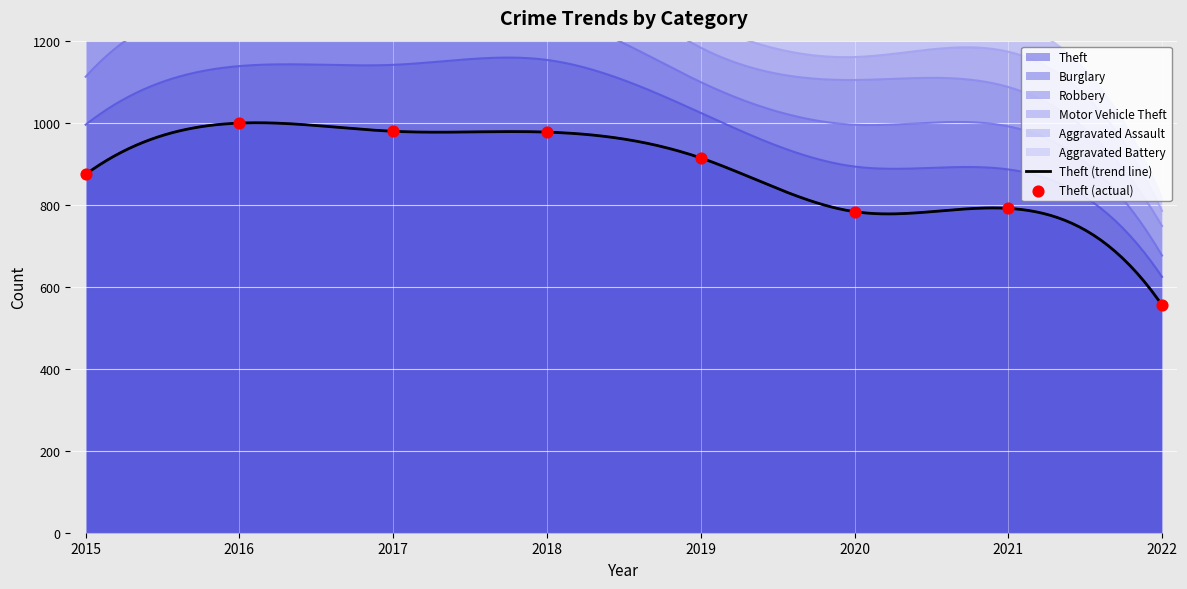

At which category is the sum across all series the highest?

2016